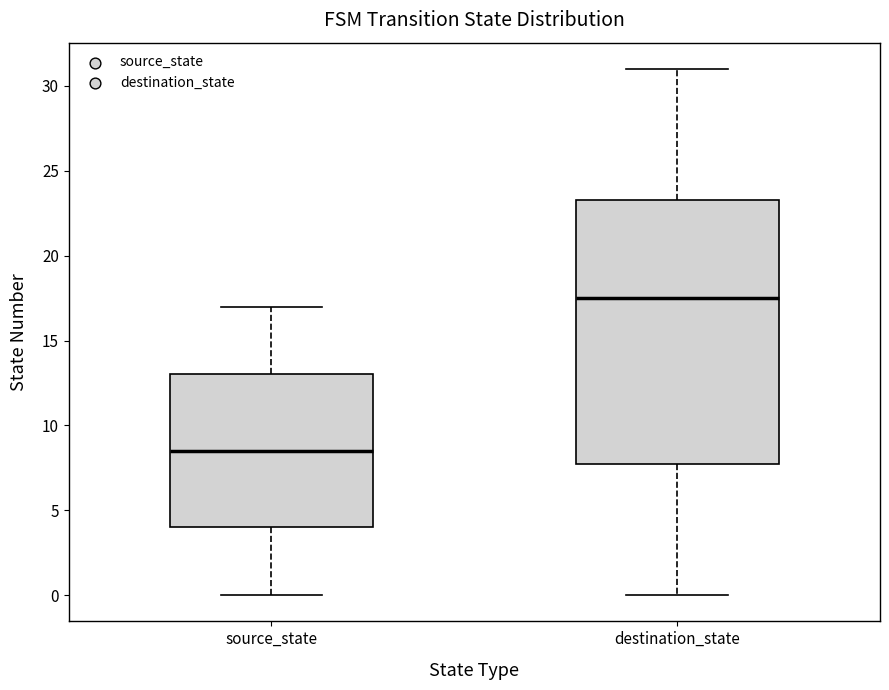

Which box has the lowest median line?

source_state